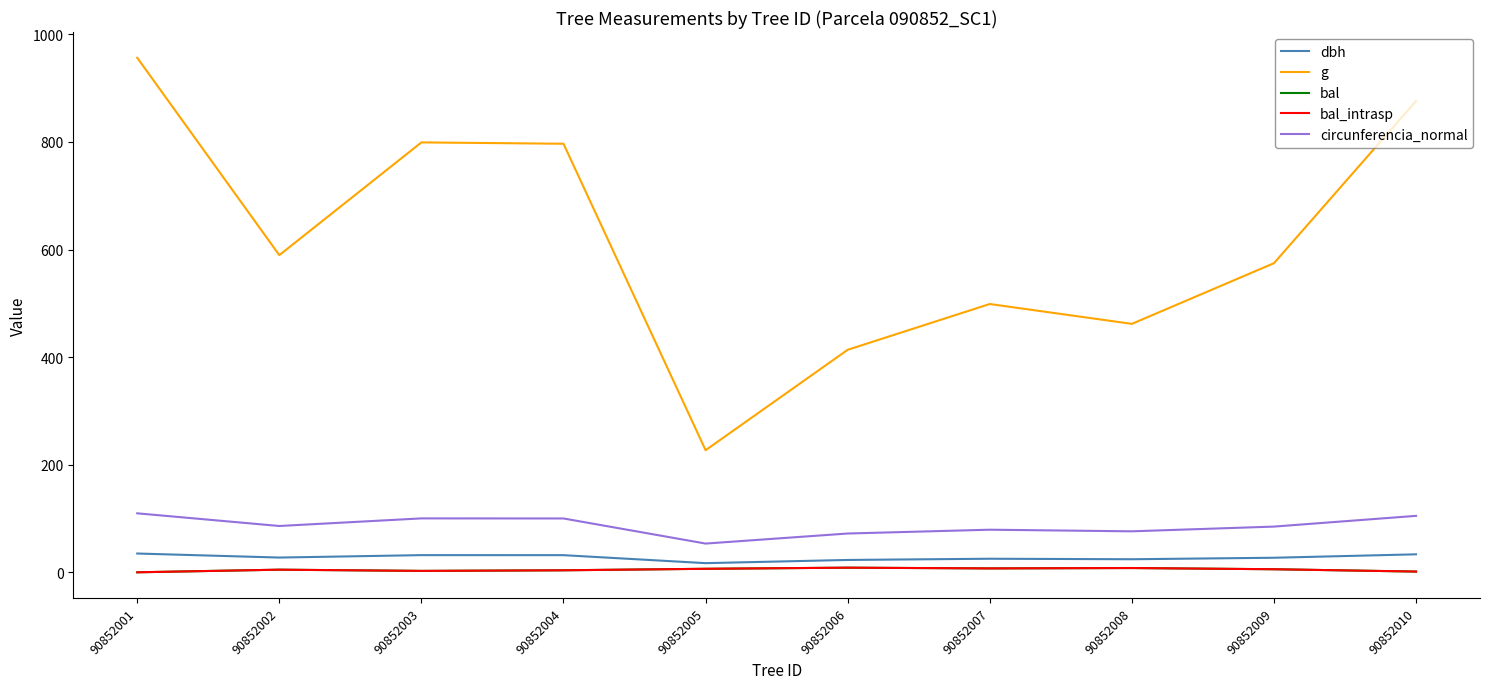

How many interior local valleys does the bal series have?

2